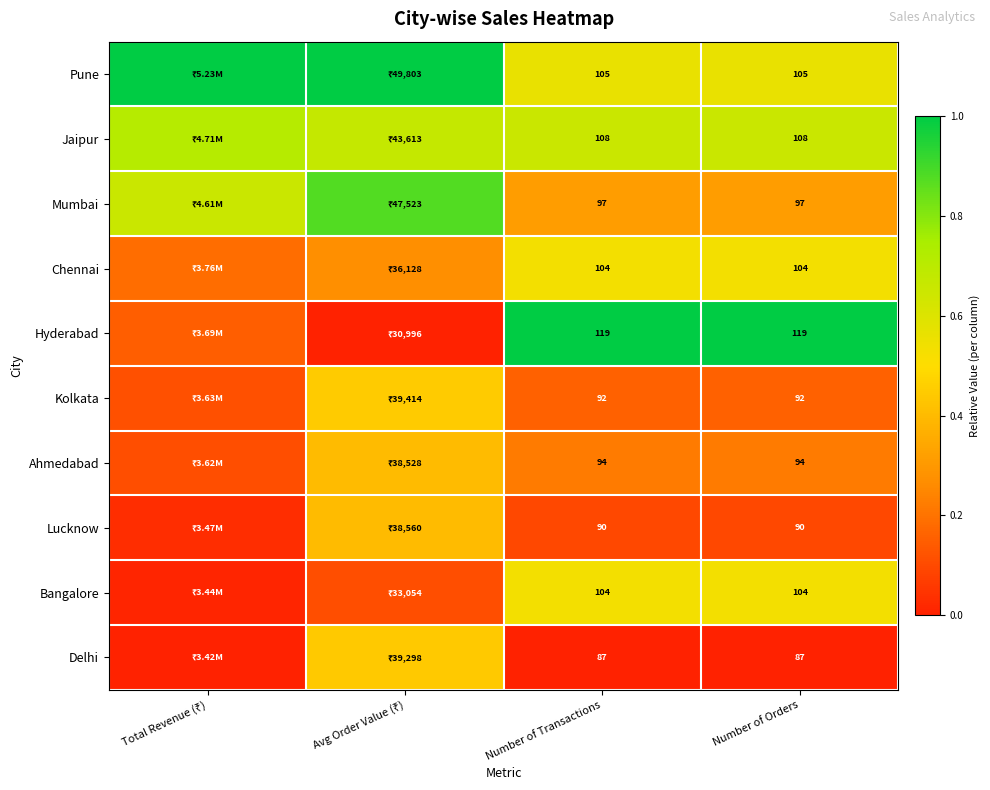

Is the value of Jaipur at Number of Transactions greater than the value of Bangalore at Number of Orders?

Yes